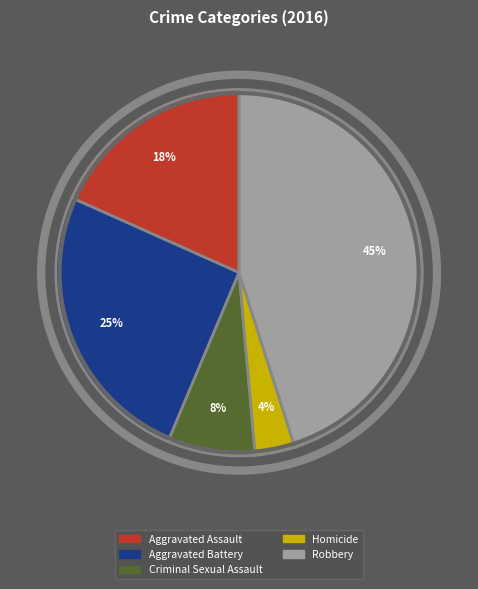

True or false: Robbery accounts for 45% of the total.

True